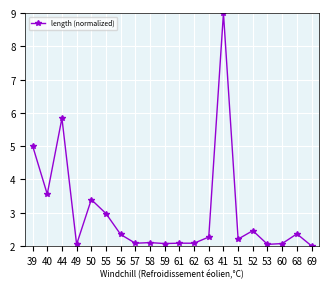

Is it true that the value at 69 is 2.0?

True